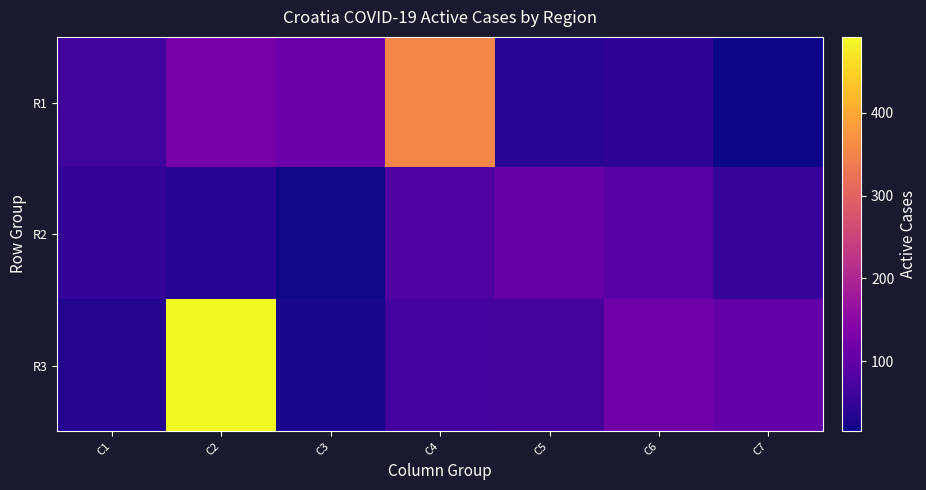

Rank the series by their average value, from highest to lowest.

R3, R1, R2